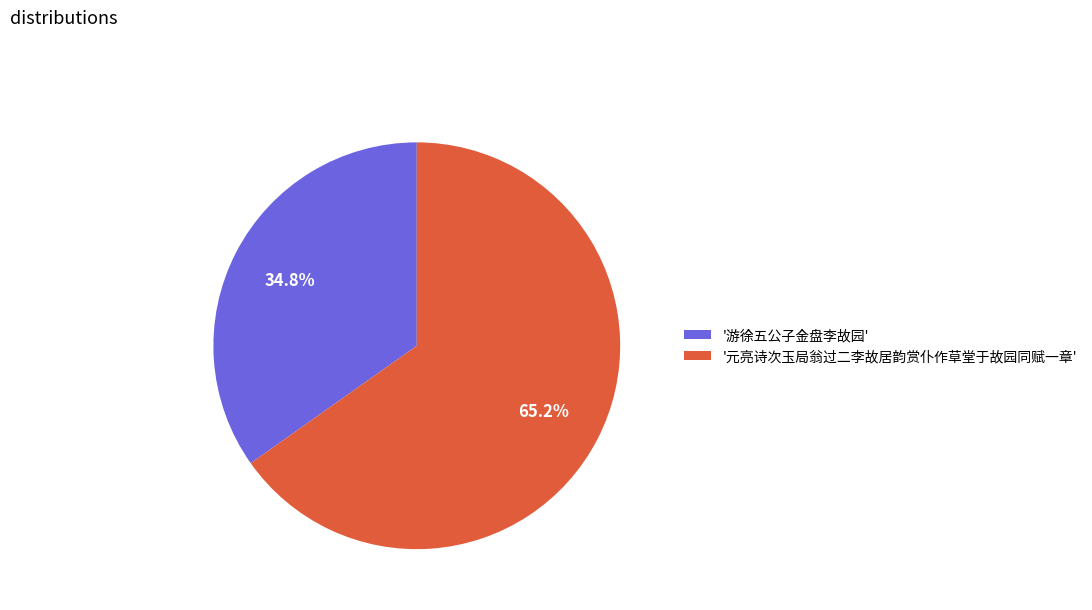

Between '游徐五公子金盘李故园' and '元亮诗次玉局翁过二李故居韵赏仆作草堂于故园同赋一章', which is larger?

'元亮诗次玉局翁过二李故居韵赏仆作草堂于故园同赋一章'